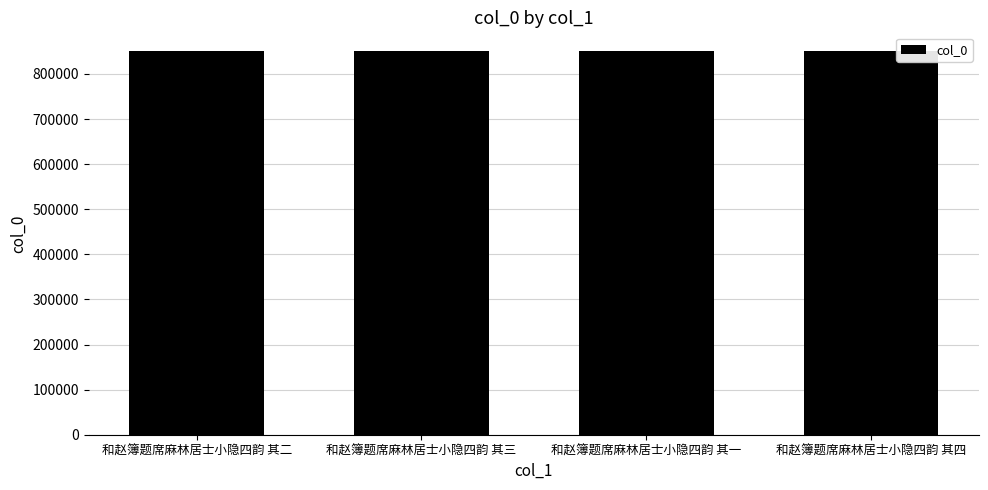

What is the sum of all values?

3399362